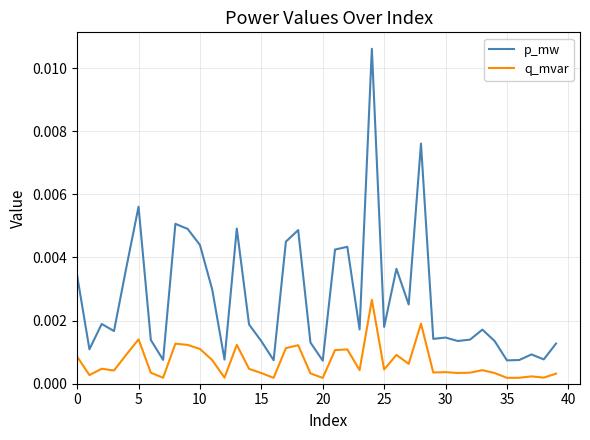

True or false: p_mw and q_mvar cross at least once.

False